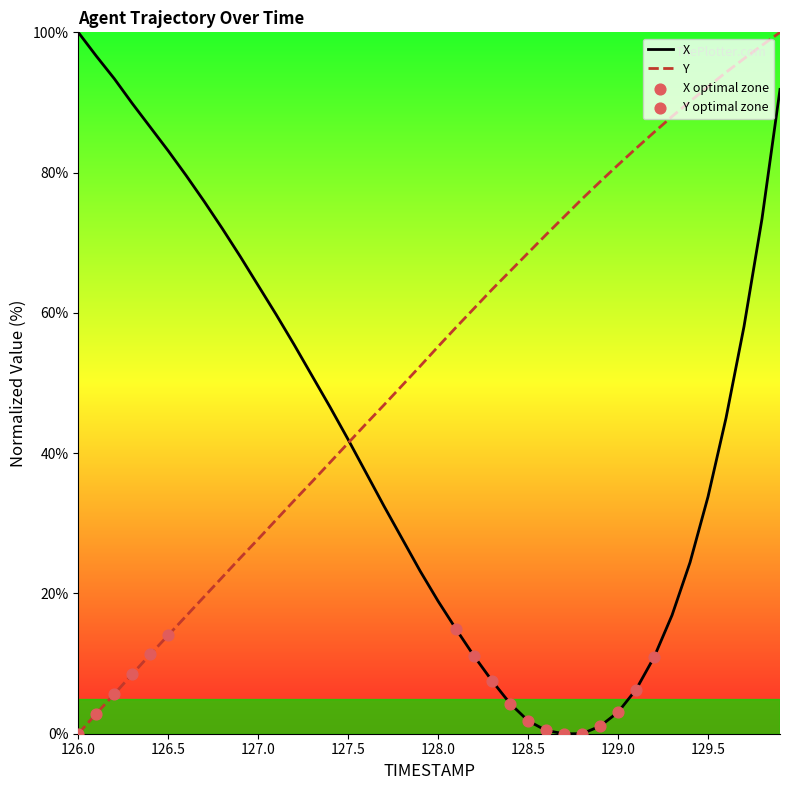

Which series reaches the minimum Y coordinate?

X